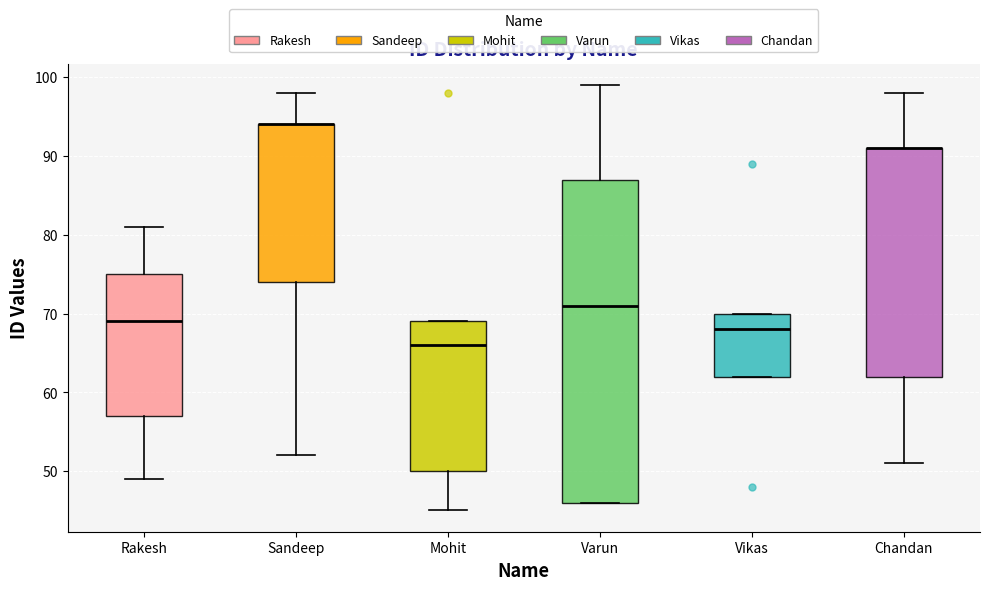

Where does the median line of the box for Rakesh sit on the y-axis? The values are not printed on the chart, so give them approximately, as read against the axis.

69